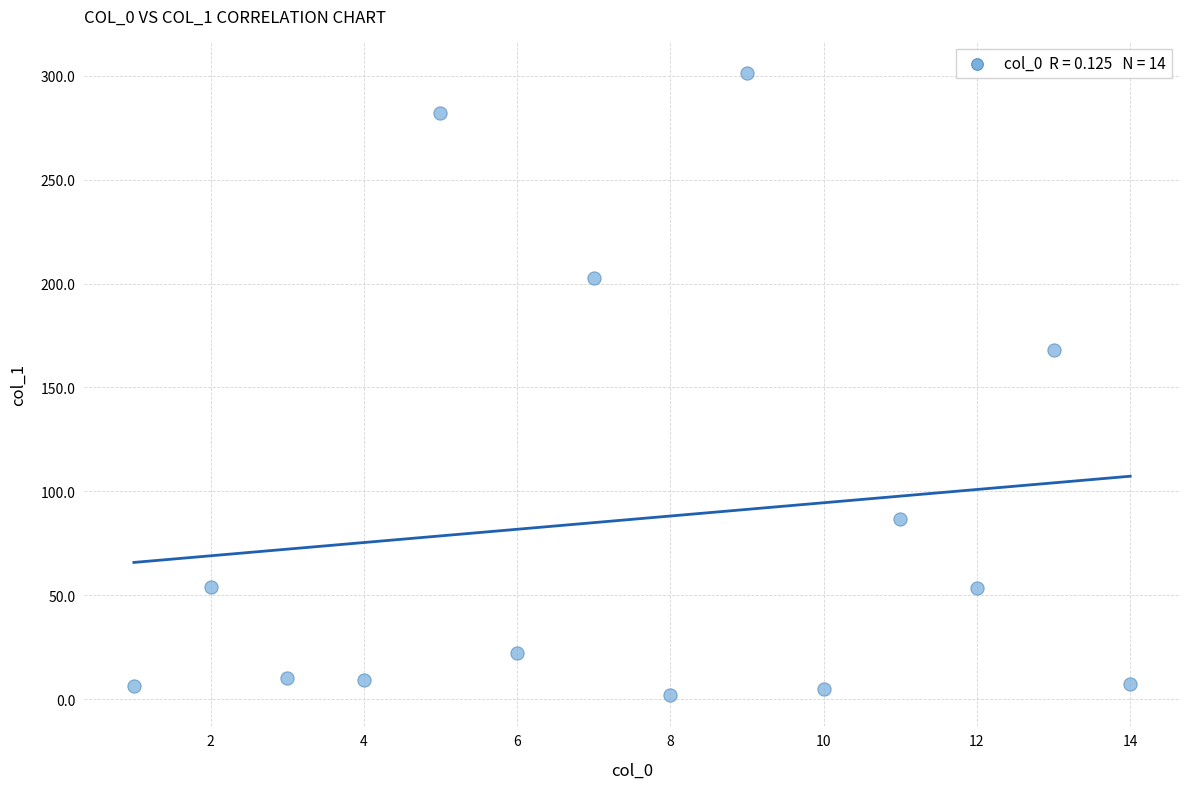

What is the range of Y values (max minus min)?

299.3